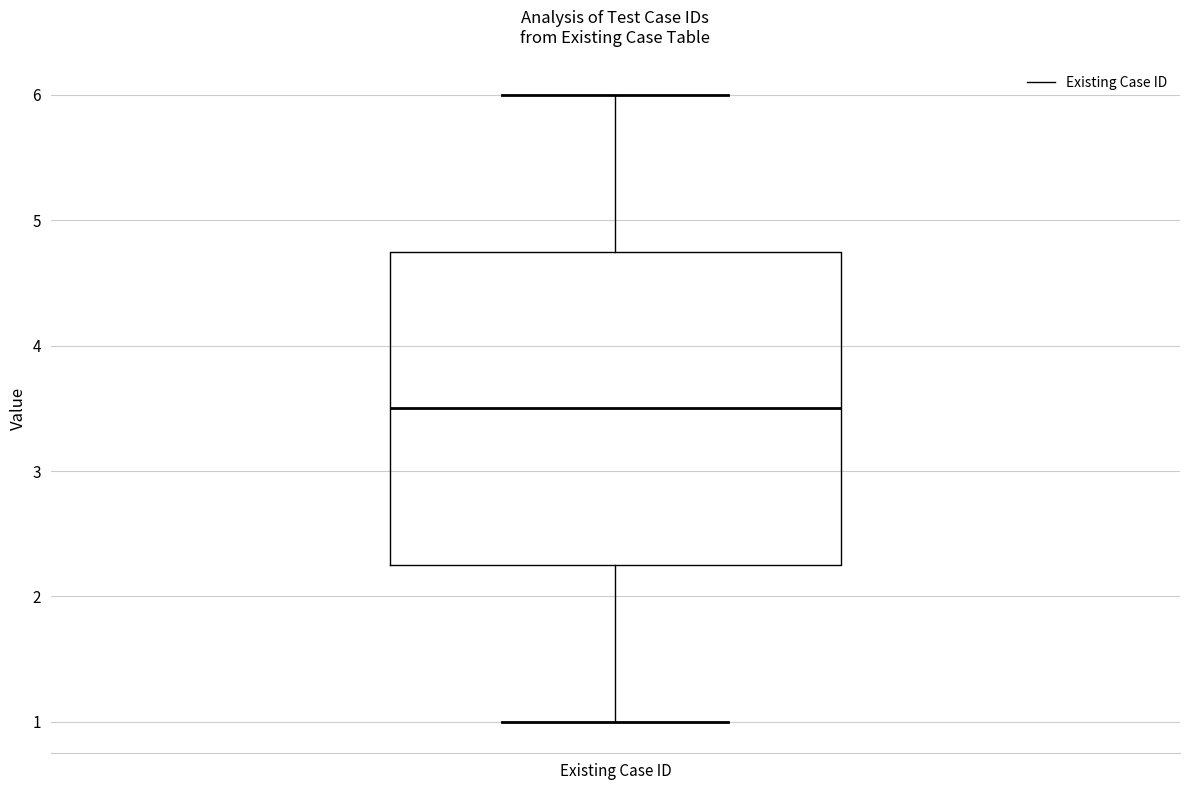

Read this box plot against the y-axis: the position of the median line, the range covered by the box, and the ends of both whiskers. The values are not printed on the chart, so give them approximately, as read against the axis.

median 3.5, box 2.3 to 4.8, whiskers 1.0 to 6.0